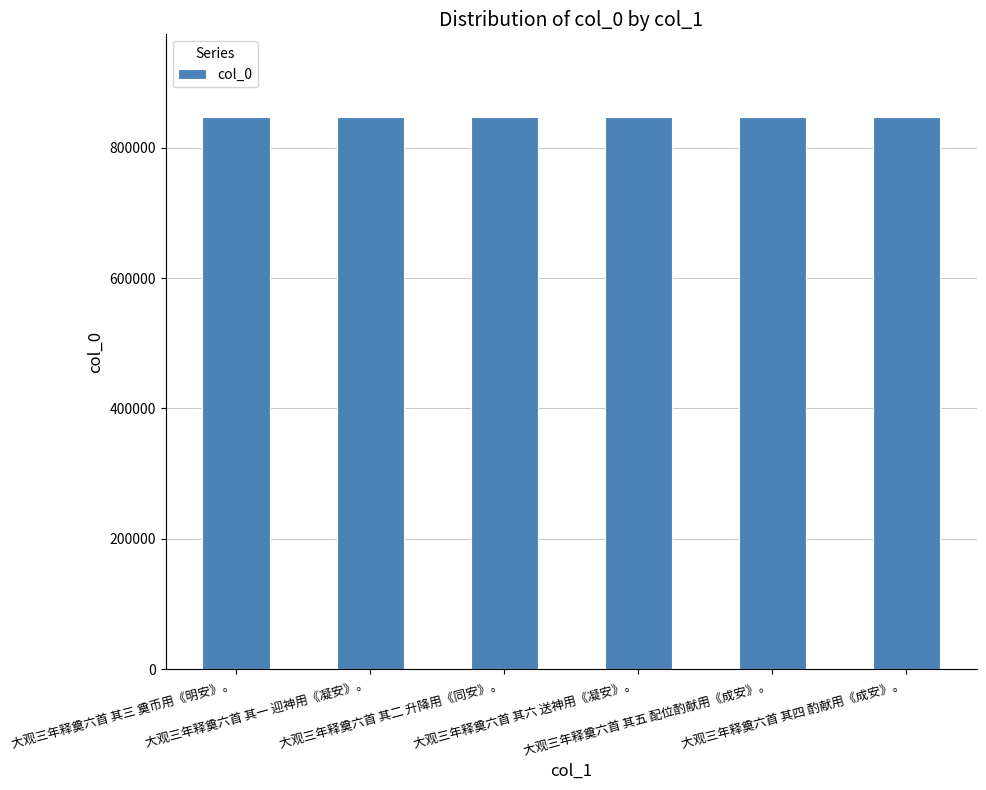

Is it true that the value at 大观三年释奠六首 其三 奠币用《明安》。 is 1114465?

False